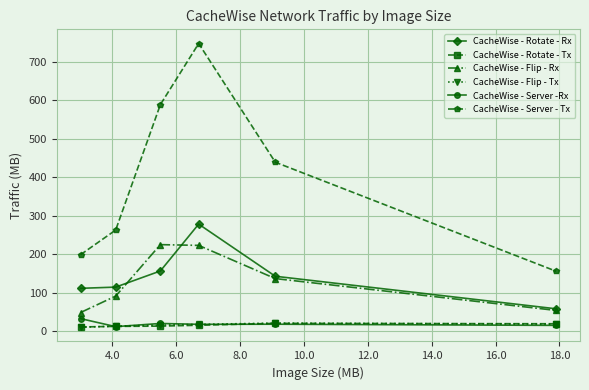

Which series has the largest range (max minus min)?

CacheWise - Server - Tx